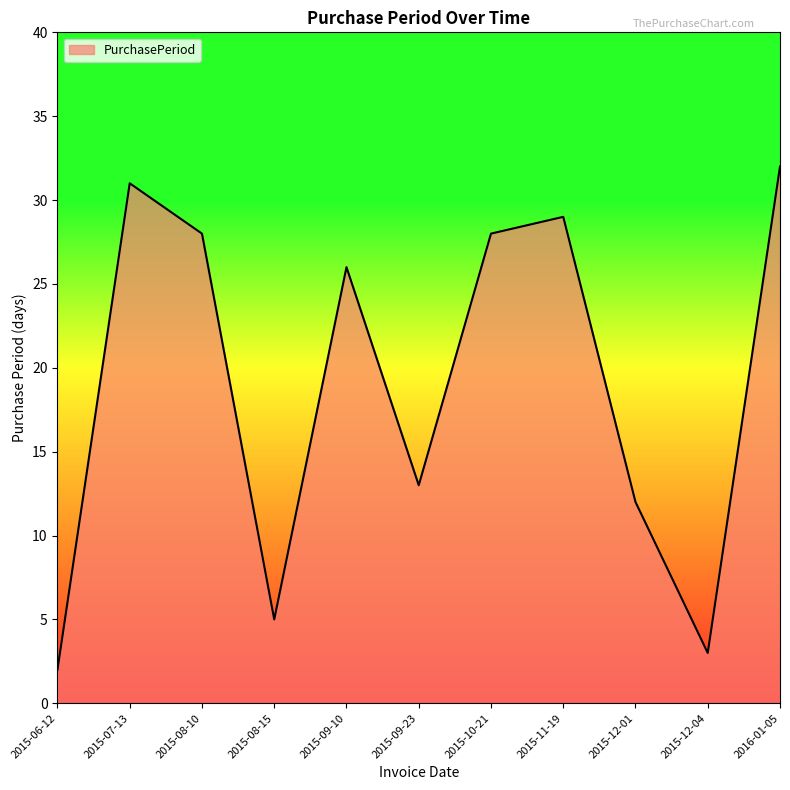

Where does the data first go above 26?

2015-07-13